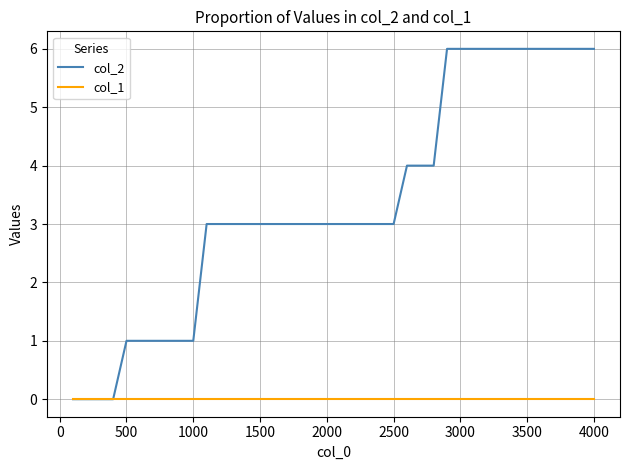

What is the maximum value for col_2?

6